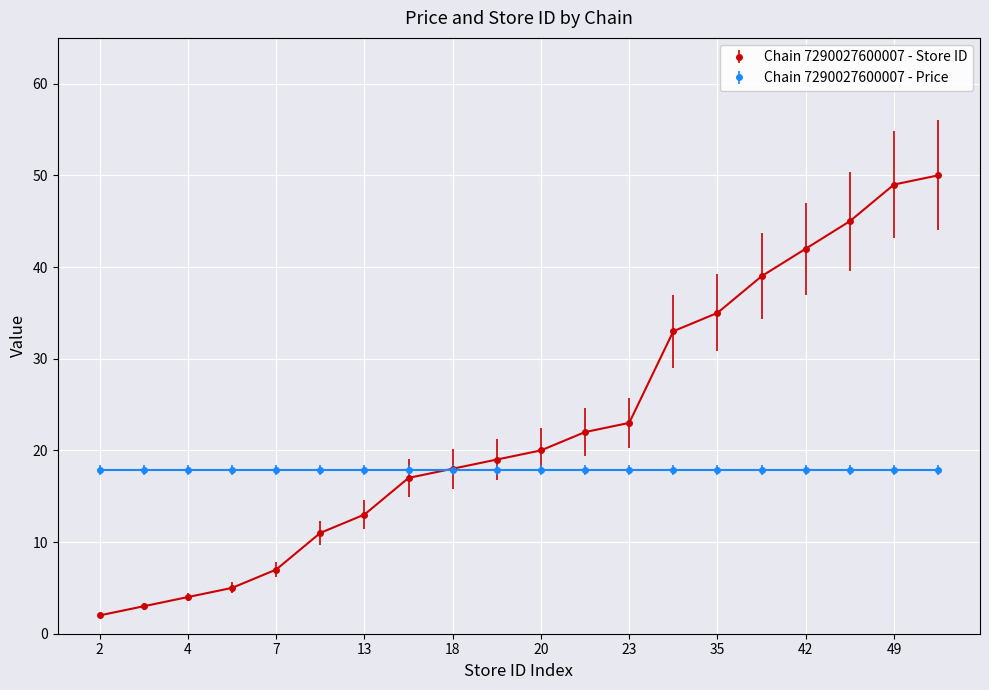

What is the value of the Chain 7290027600007 - Price point at the 16th from the left?

17.9